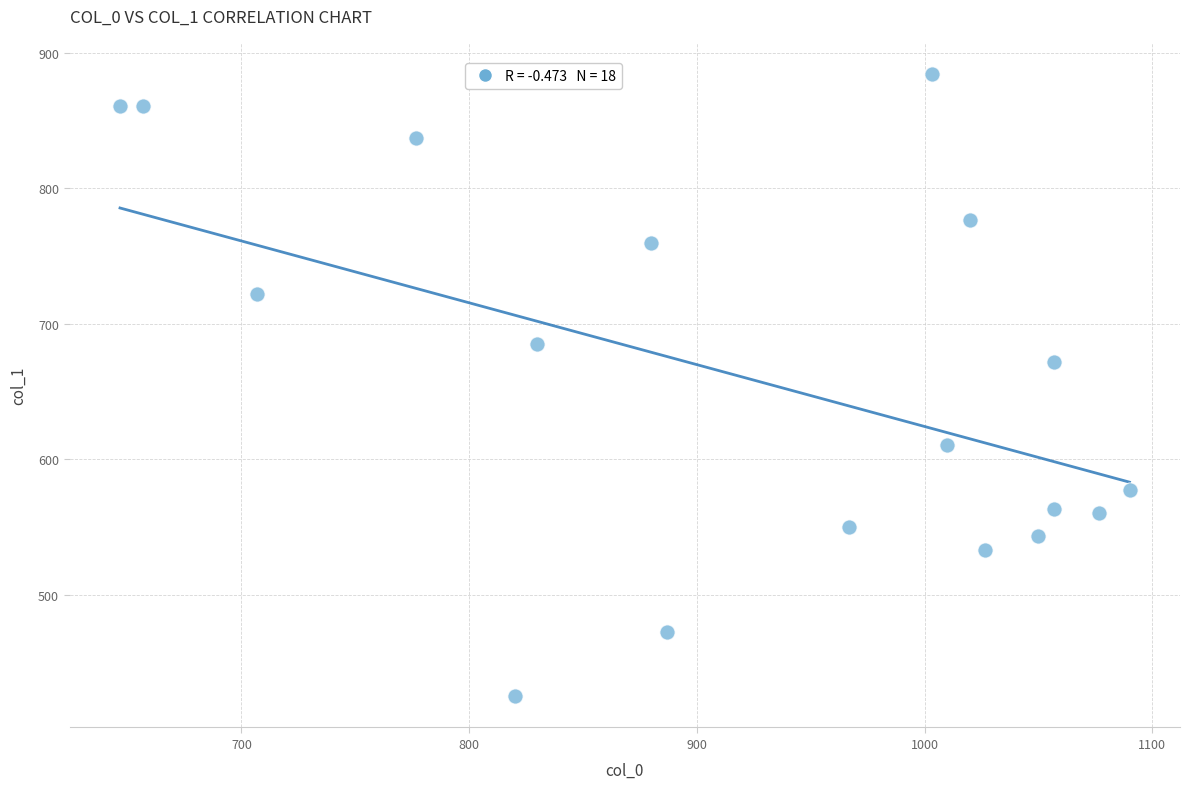

What Y value in the scatter plot is closest to 654?

671.6